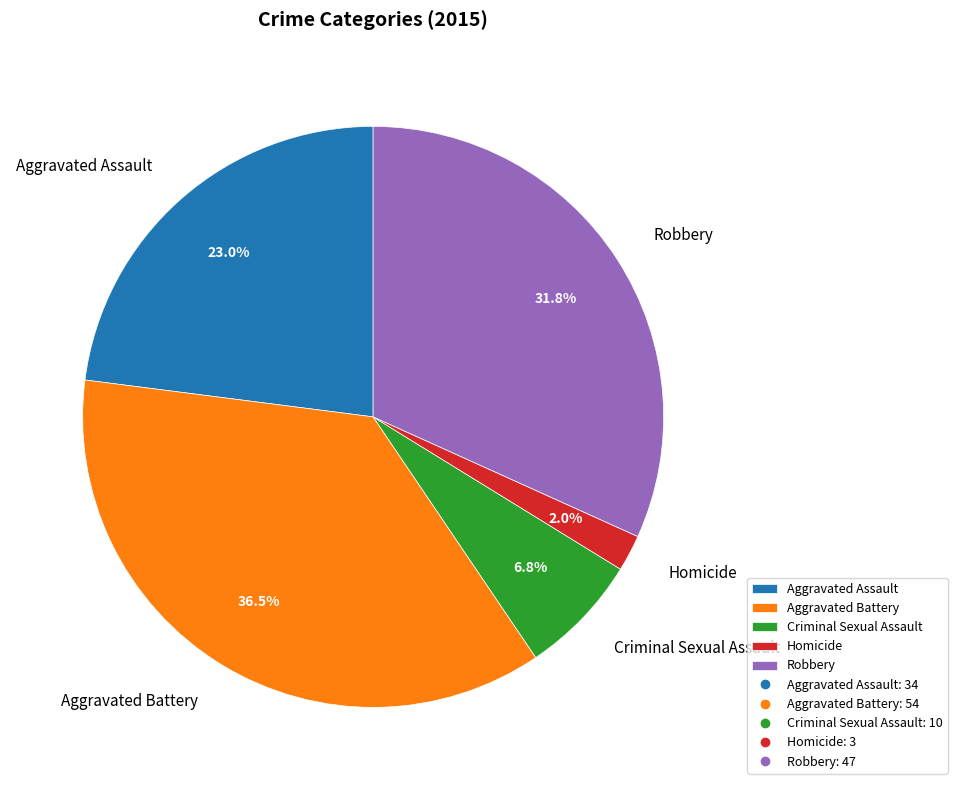

Count the number of slices in the pie.

5